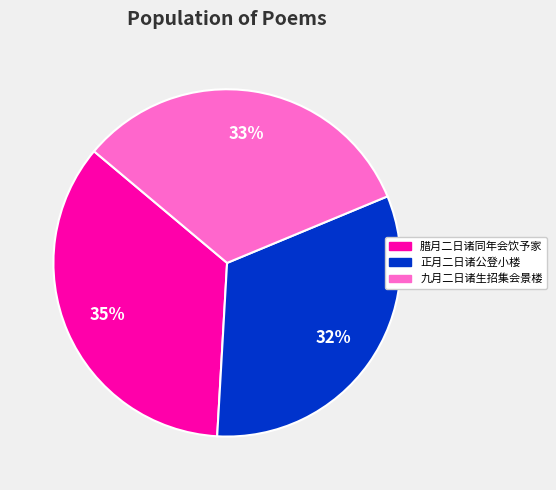

Count the number of slices in the pie.

3